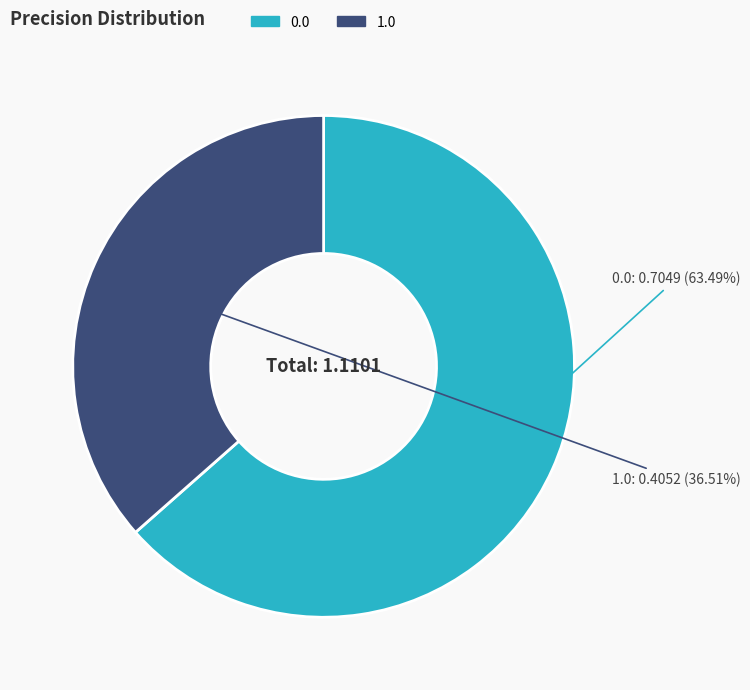

Count the number of slices in the pie.

2